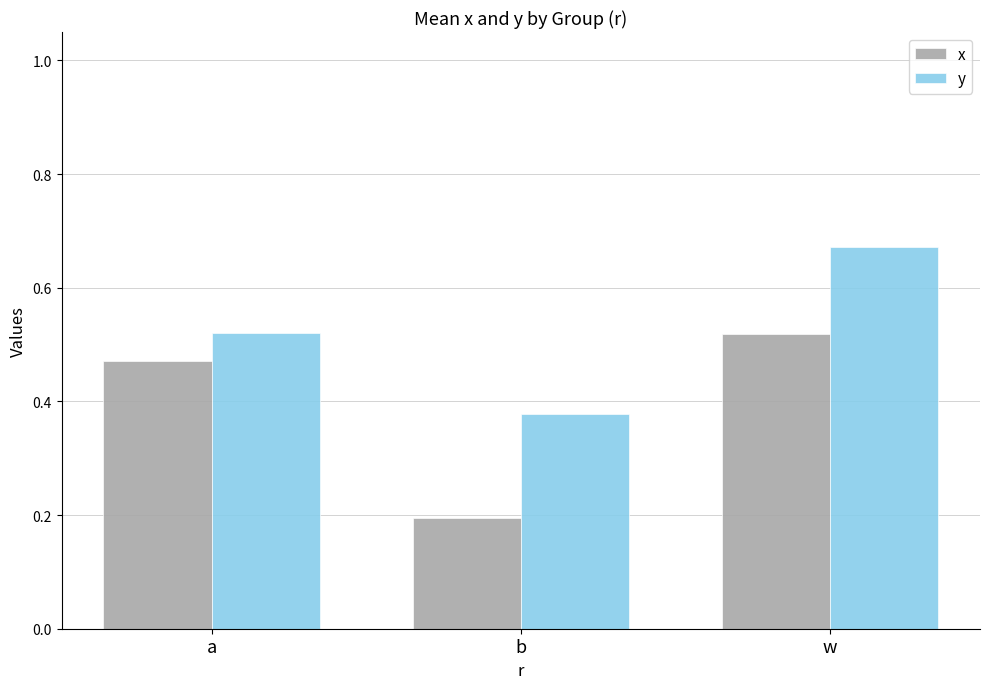

What position from the left is w?

3